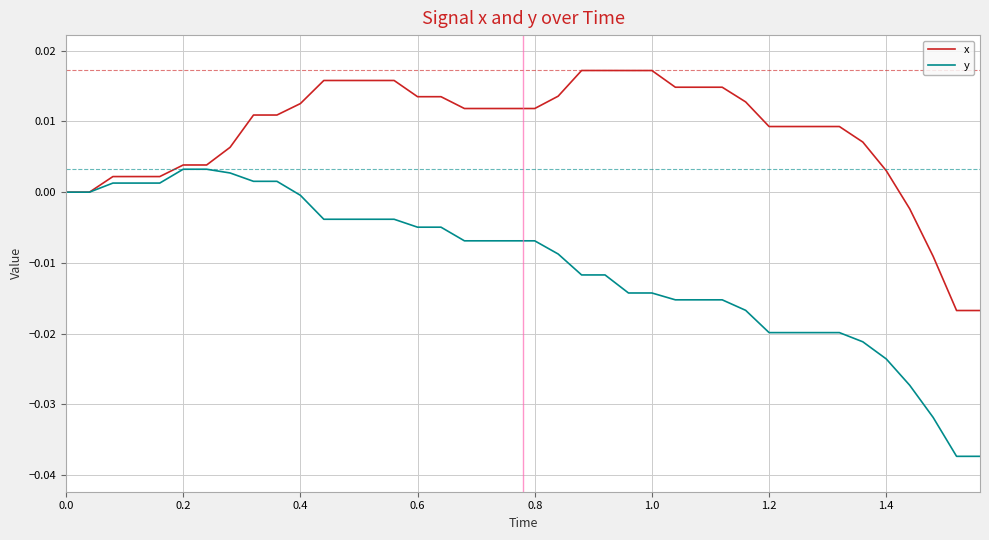

What are all the series names shown in the legend?

x, y